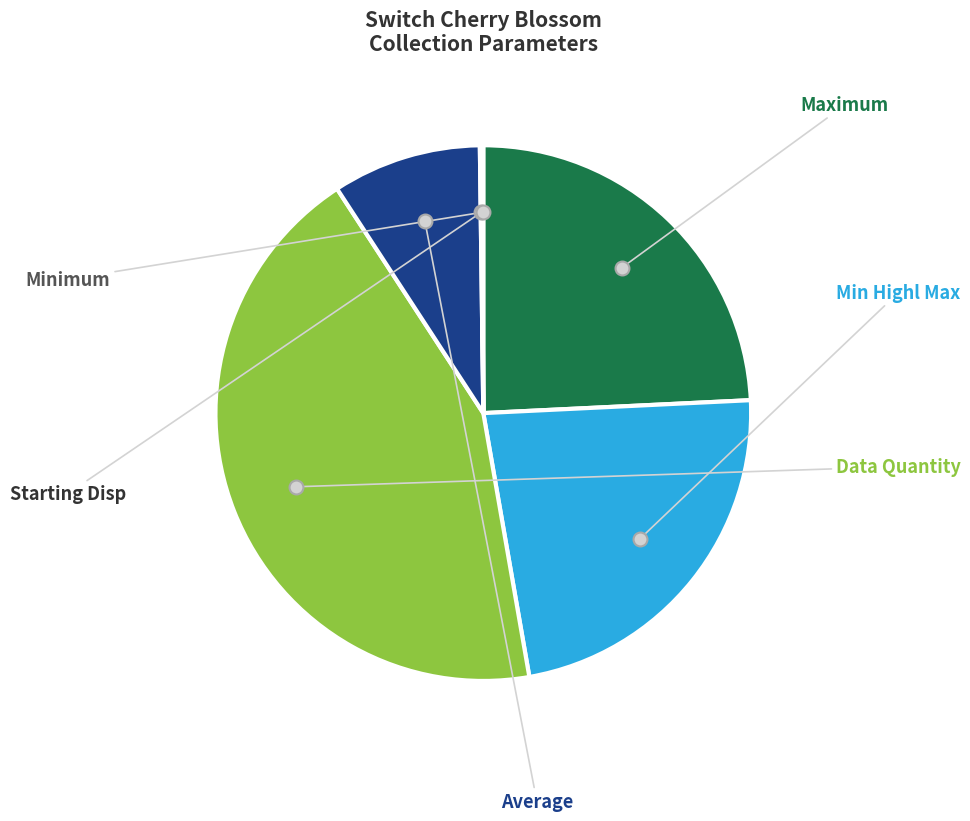

Does any single category account for the majority?

No